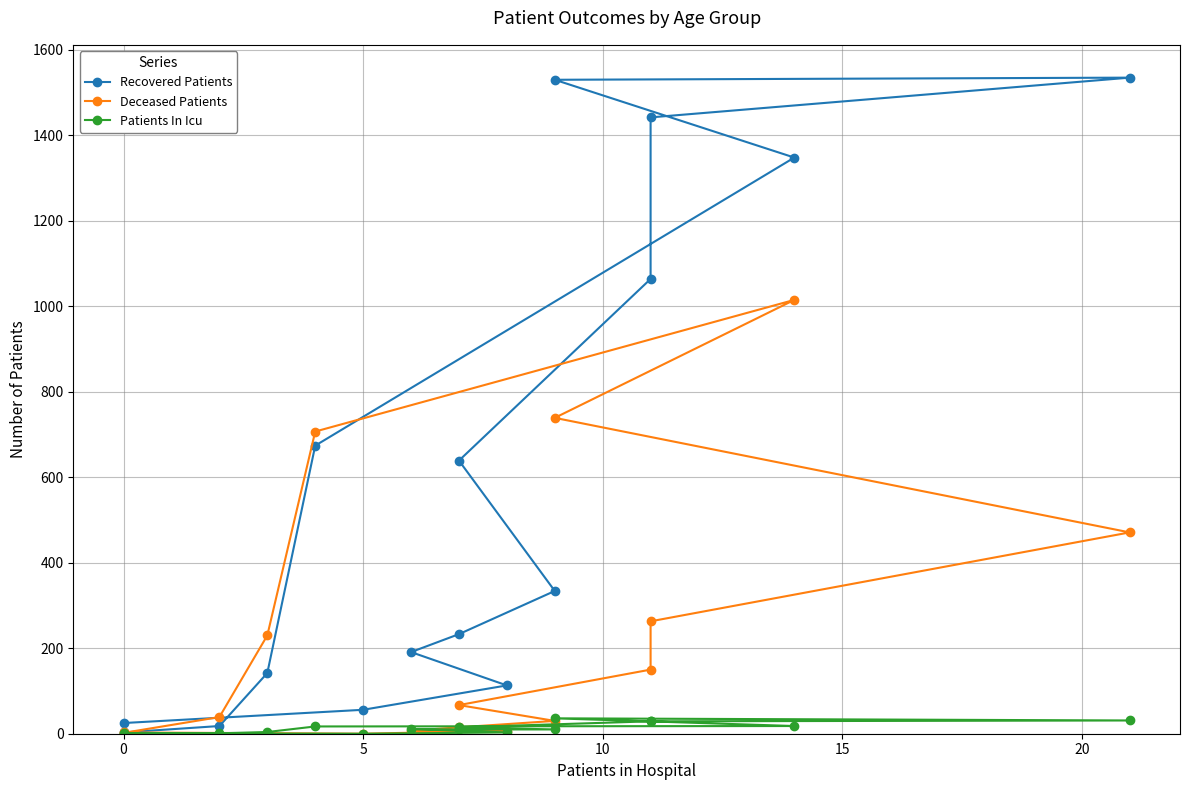

True or false: Recovered Patients and Patients In Icu intersect in this chart.

False